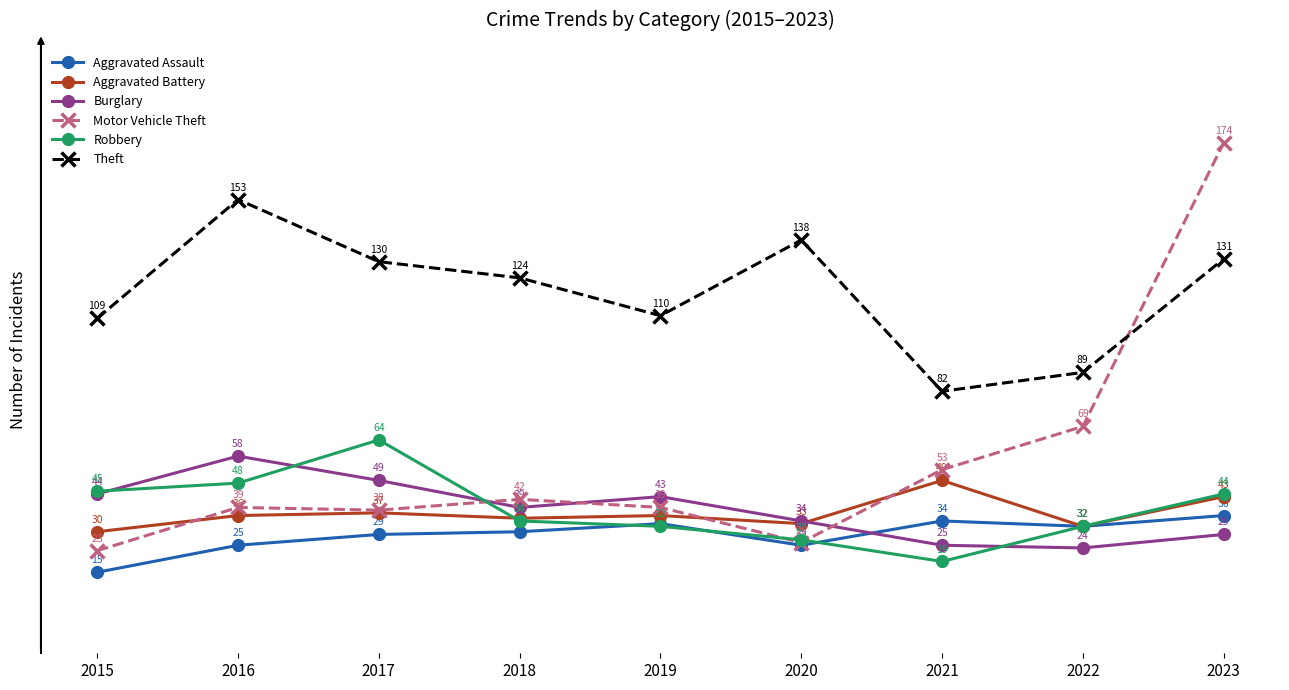

How many interior local valleys does the Aggravated Assault series have?

2